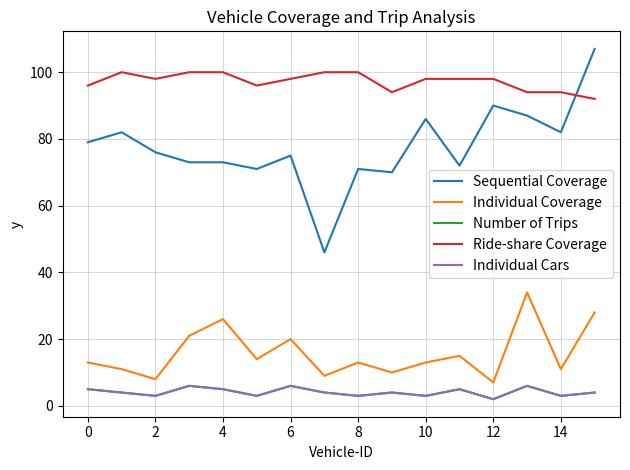

At which label does Ride-share Coverage reach its minimum?

15